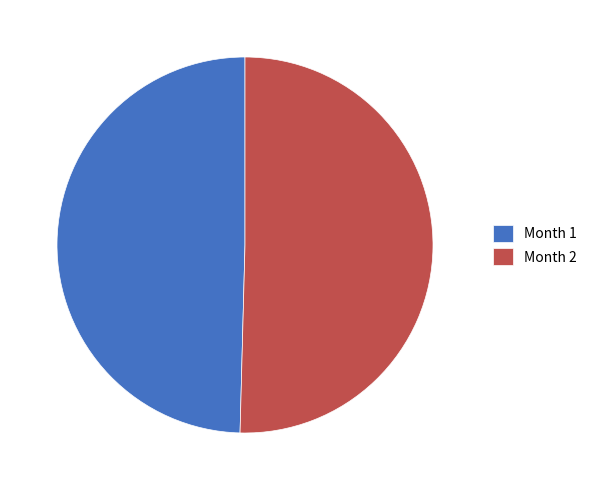

Approximately how many times larger is the value at Month 2 compared to Month 1?

1.0